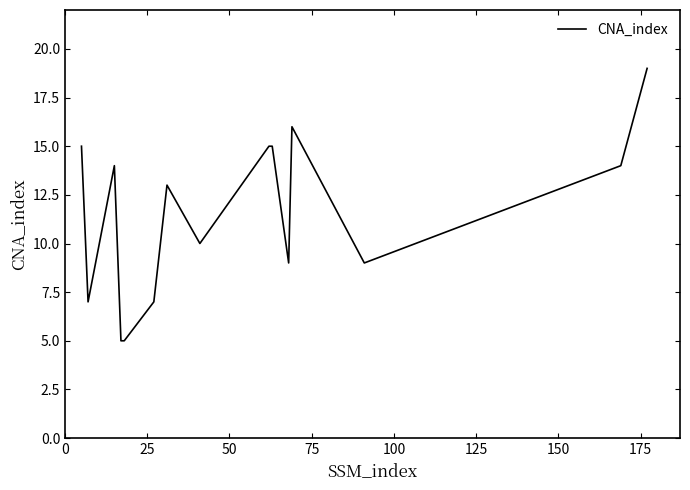

What is the smallest value displayed?

5